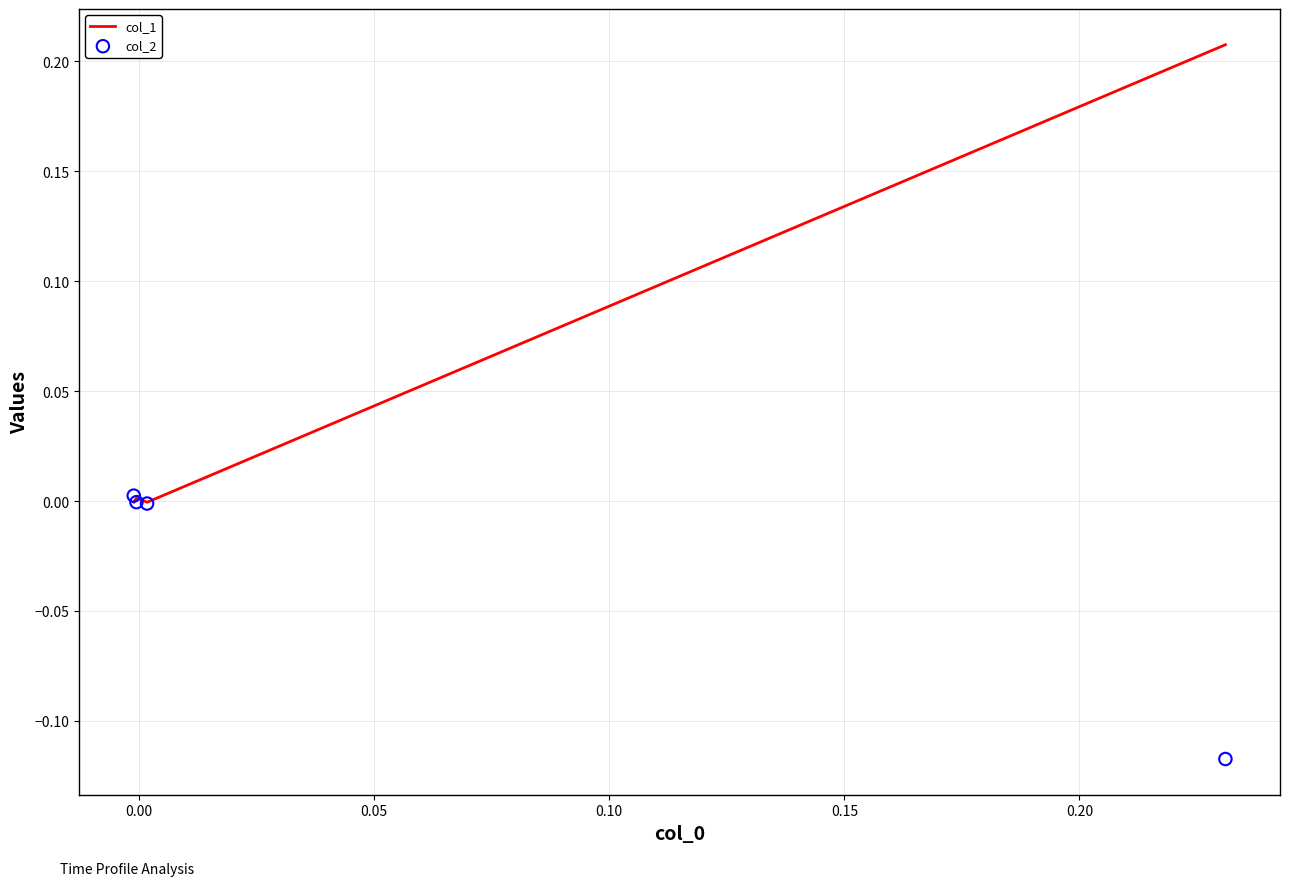

What are all the series names shown in the legend?

col_1, col_2